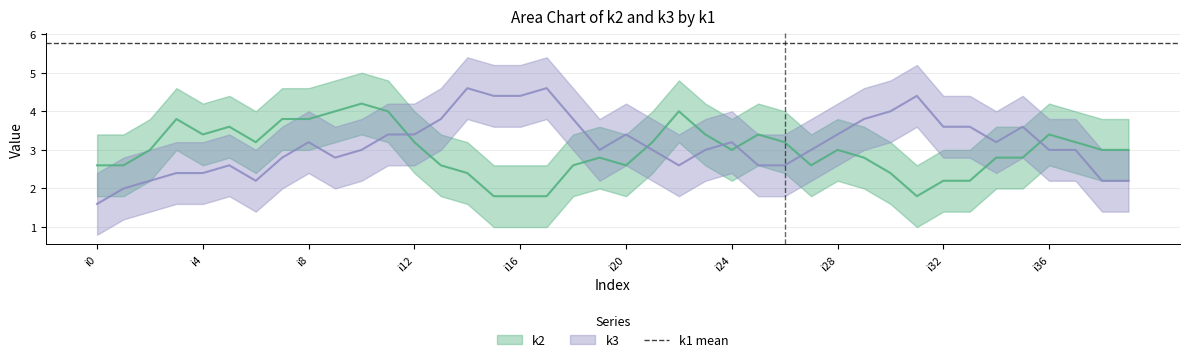

How many intersections are there between k2 and k1?

5